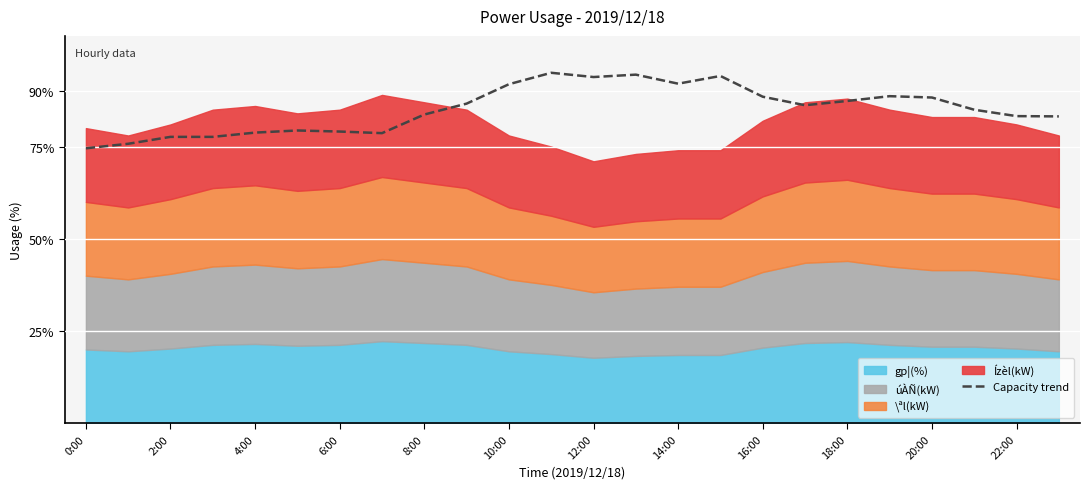

What is the difference between the maximum and second lowest values?

19.2